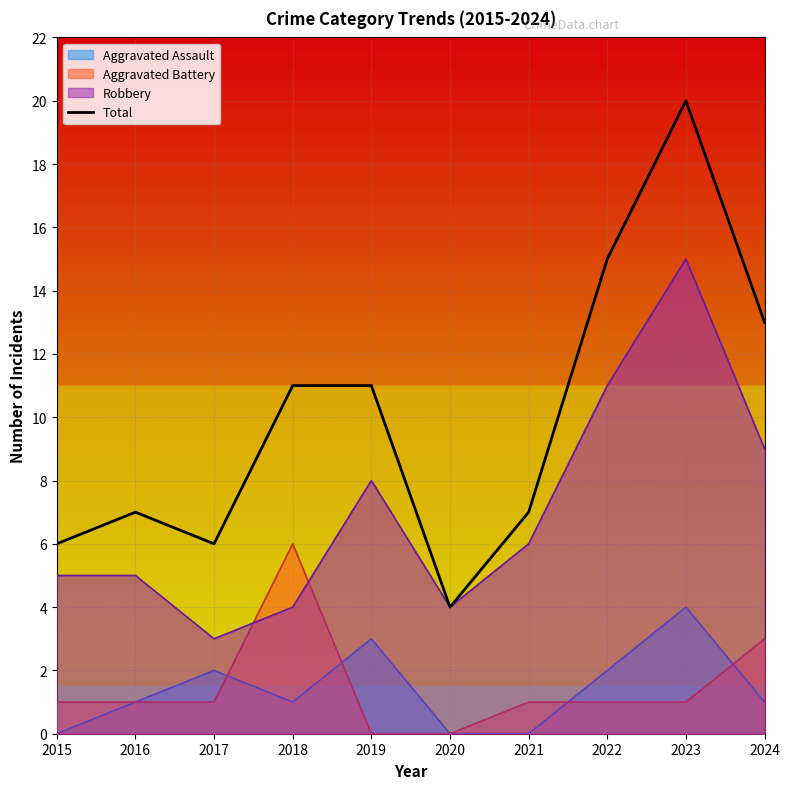

What is the value of the 6th point from the left?

4